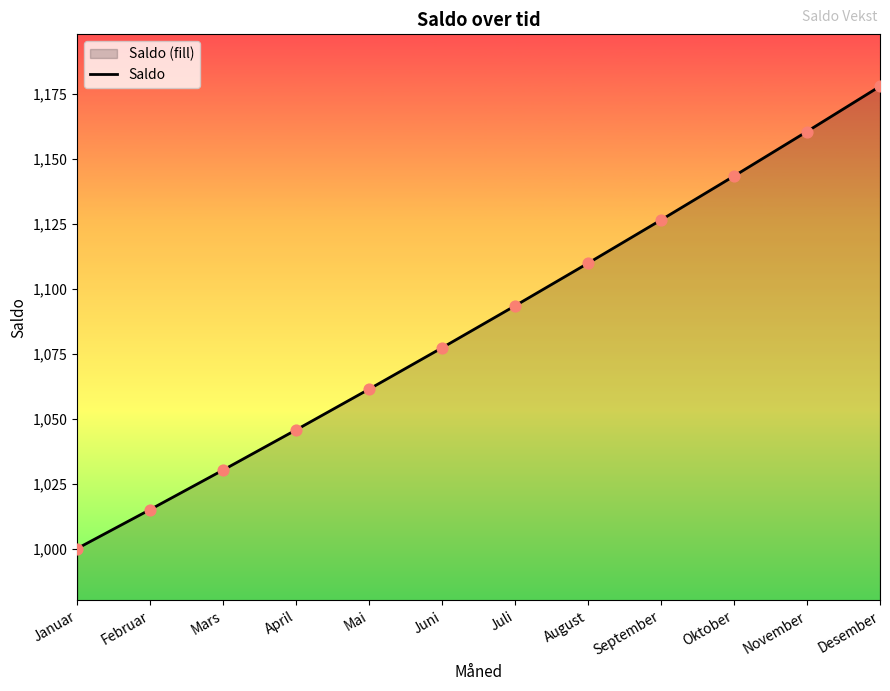

Approximately how many times larger is the value at November compared to Oktober?

1.0